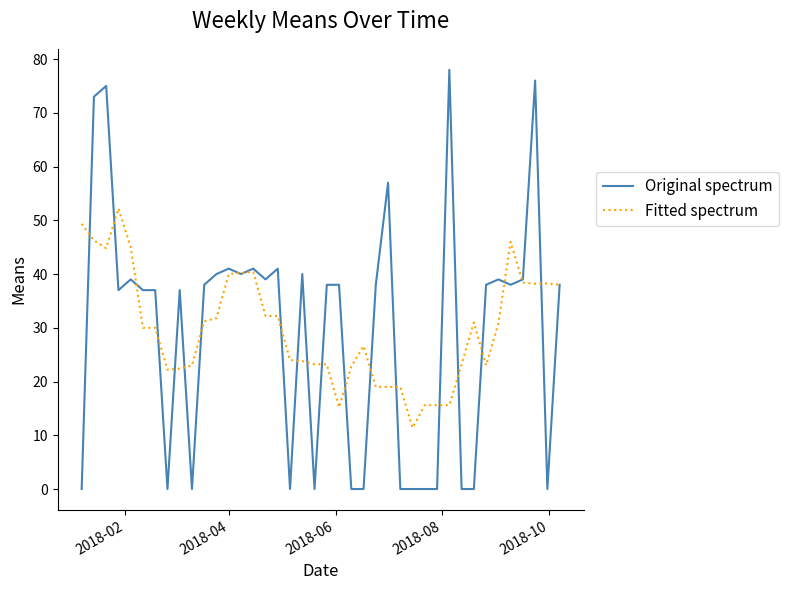

Which series has the widest spread of values?

Original spectrum